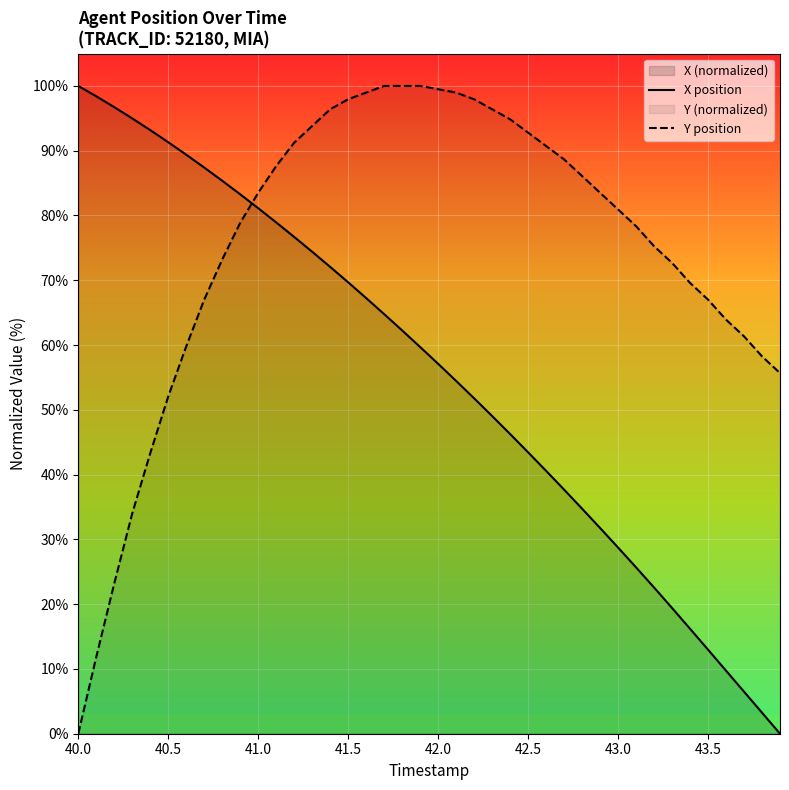

After their last crossing, which series has the higher values: X position or Y position?

Y position